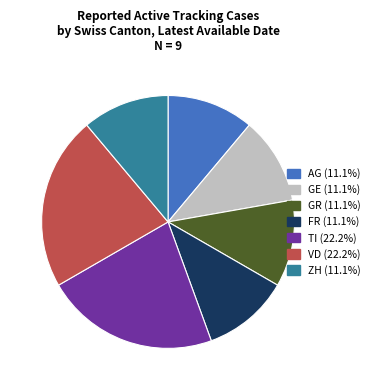

Is it true that GE is 20% of the pie?

False